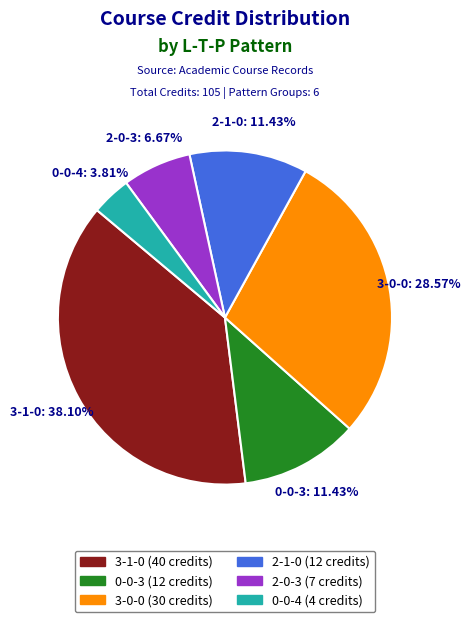

Is there a majority slice in this chart?

No